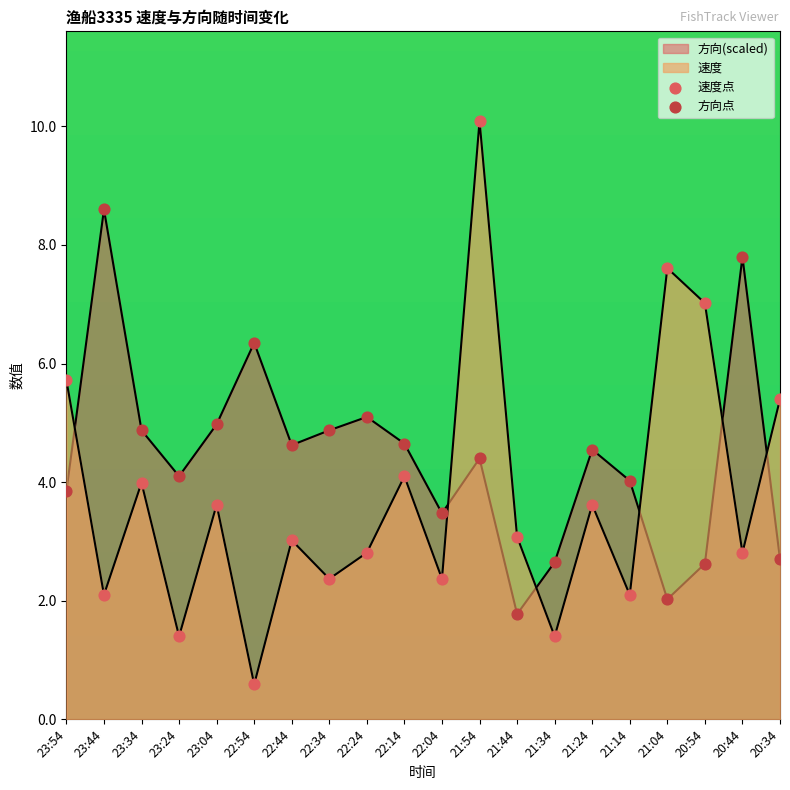

Which series has the largest total across all categories?

方向点